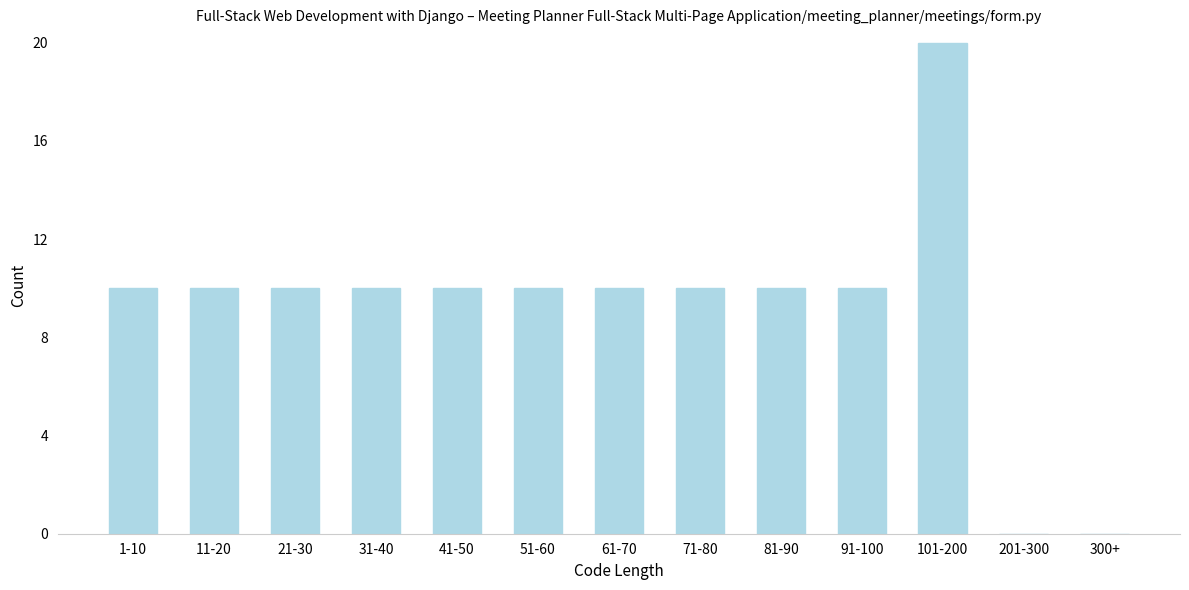

Reading left to right, transcribe all the data shown in this chart.

1-10=10	11-20=10	21-30=10	31-40=10	41-50=10	51-60=10	61-70=10	71-80=10	81-90=10	91-100=10	101-200=20	201-300=0	300+=0